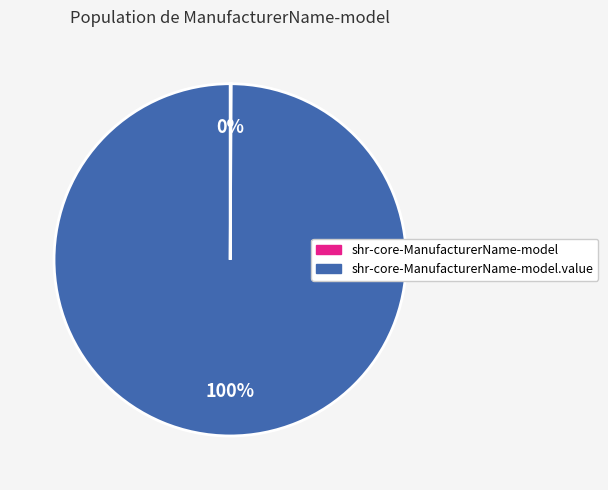

To the nearest percent, what is the average slice percentage?

50%